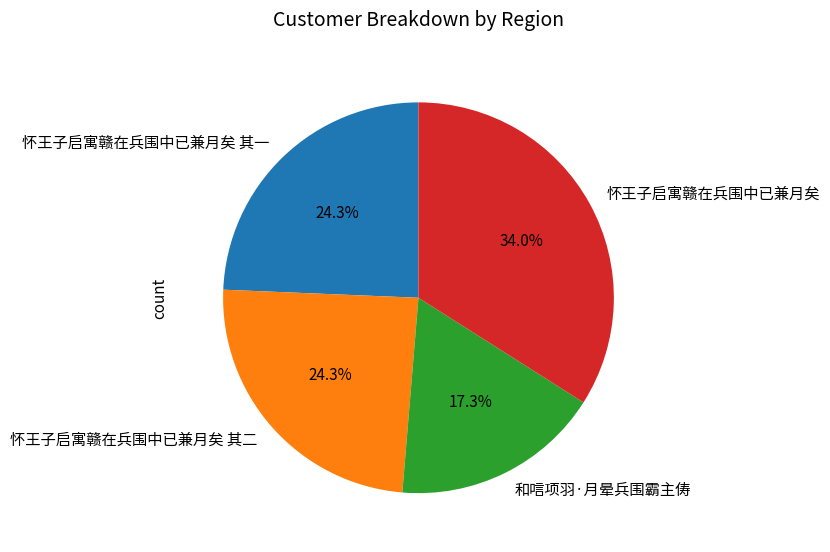

What is the smallest slice in the pie chart?

和唁项羽·月晕兵围霸主俦